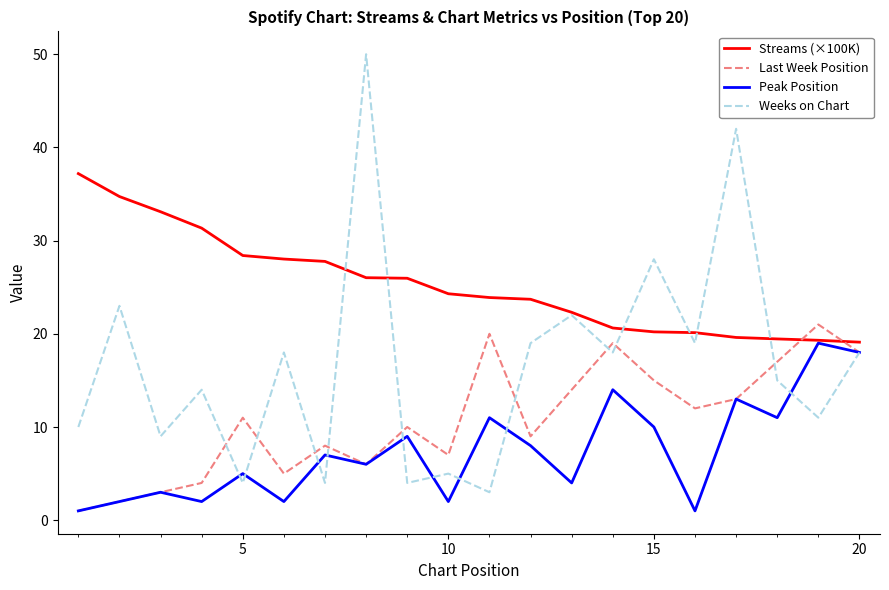

What is the difference between the second highest and minimum values in the Weeks on Chart series?

39.0